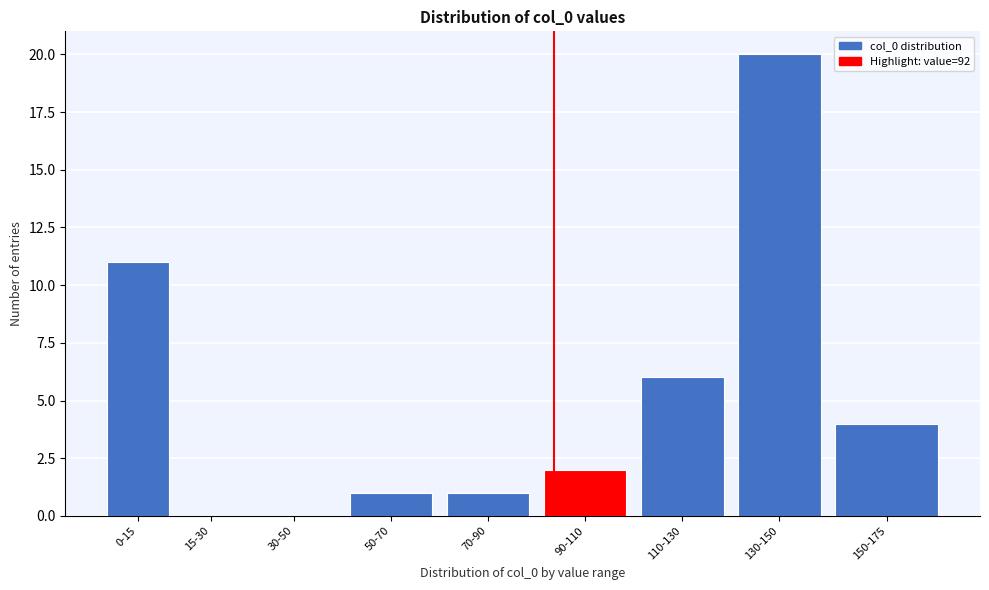

Reading left to right, list all the values displayed in this chart.

0-15=11	15-30=0	30-50=0	50-70=1	70-90=1	90-110=2	110-130=6	130-150=20	150-175=4